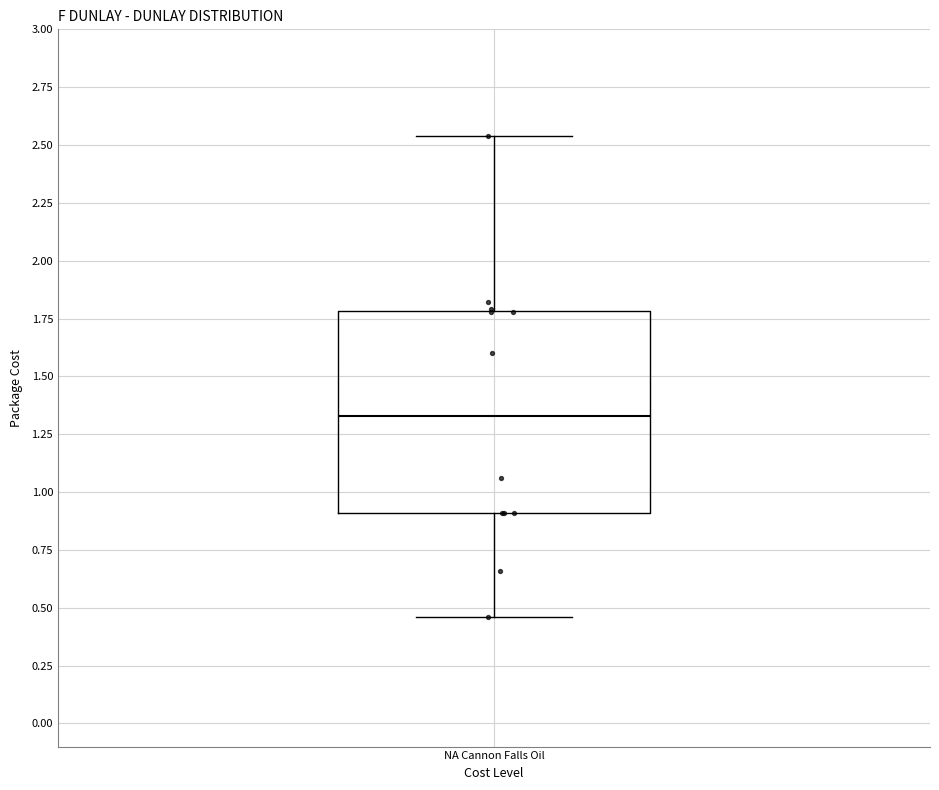

Transcribe this box plot: give where the median line is, the range the box spans, and where the two whiskers end, as read against the y-axis. The values are not printed on the chart, so give them approximately, as read against the axis.

median 1.35, box 0.90 to 1.80, whiskers 0.45 to 2.55